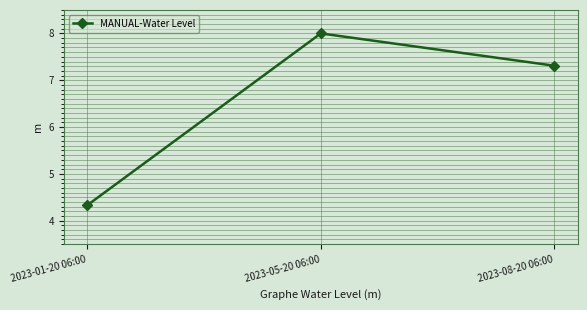

Reading left to right, extract all data points from this chart.

4.3	8.0	7.3